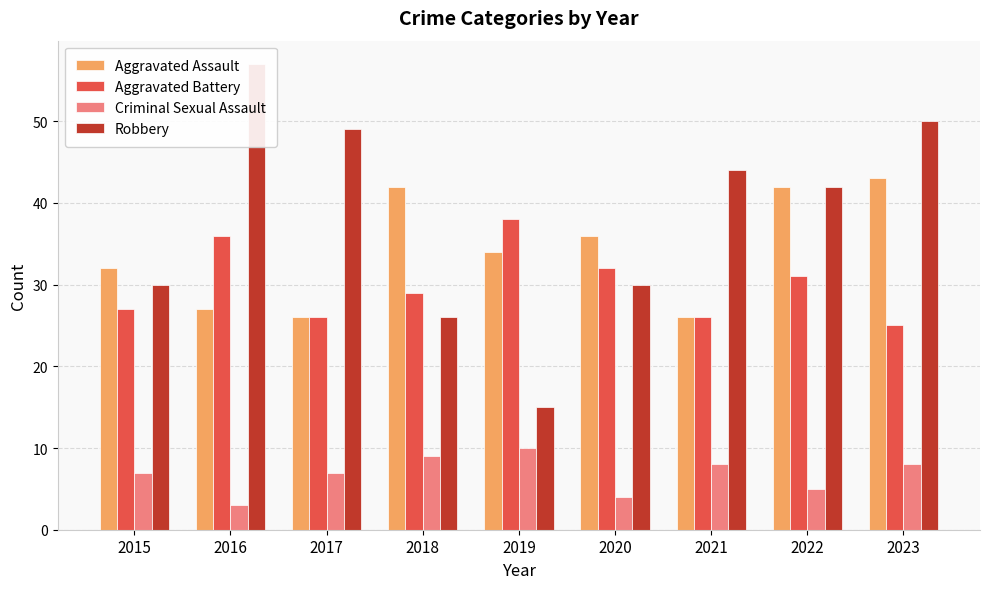

Are the bars grouped side by side (vs. stacked)?

Yes